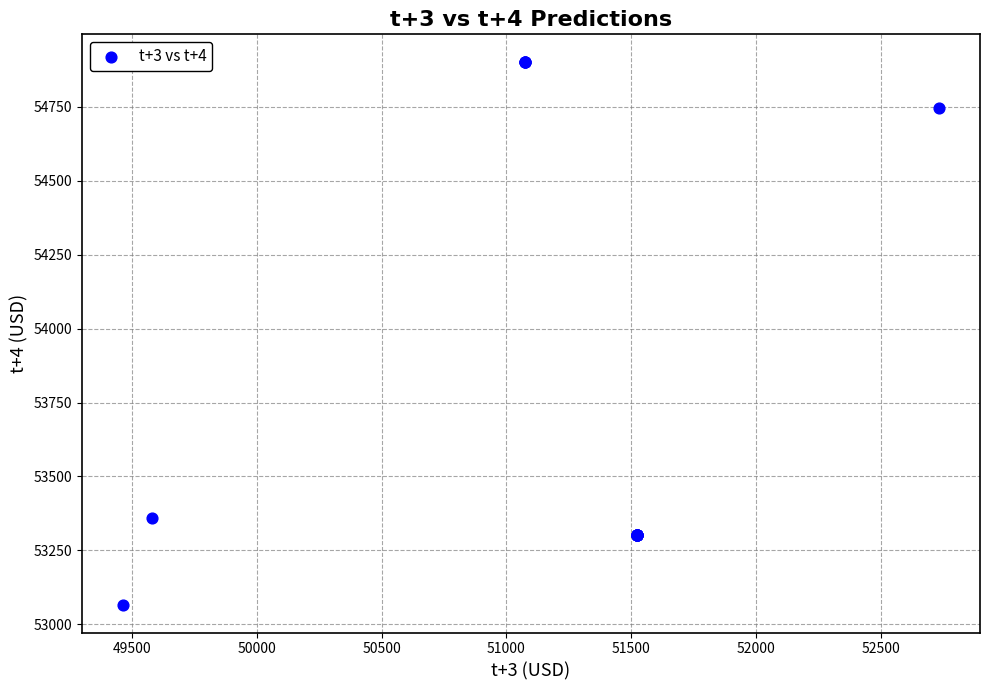

What Y value in the scatter plot is closest to 53983?

53358.1